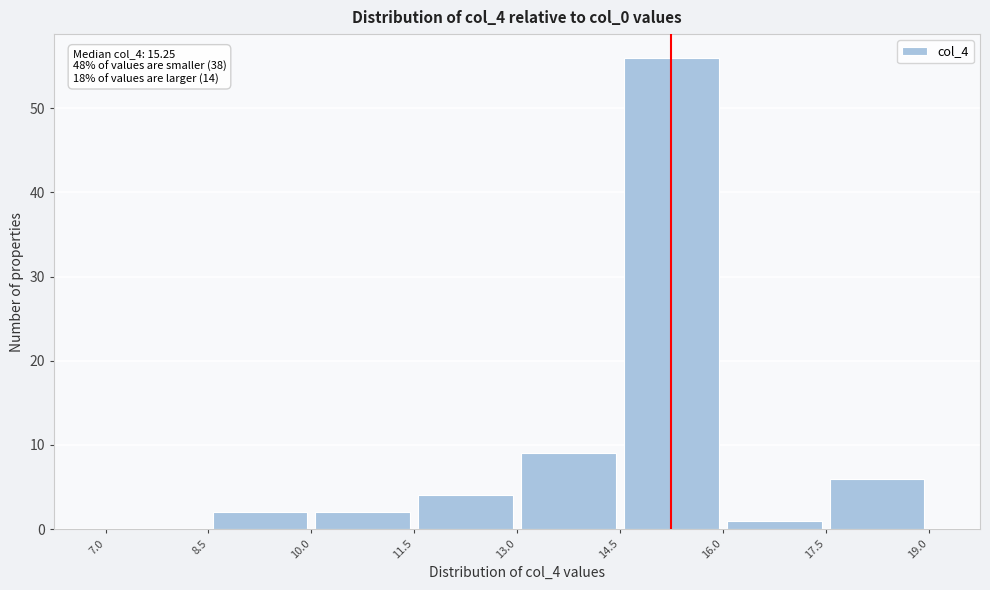

Over which range of the x-axis is the bar tallest?

14.5 to 16.0